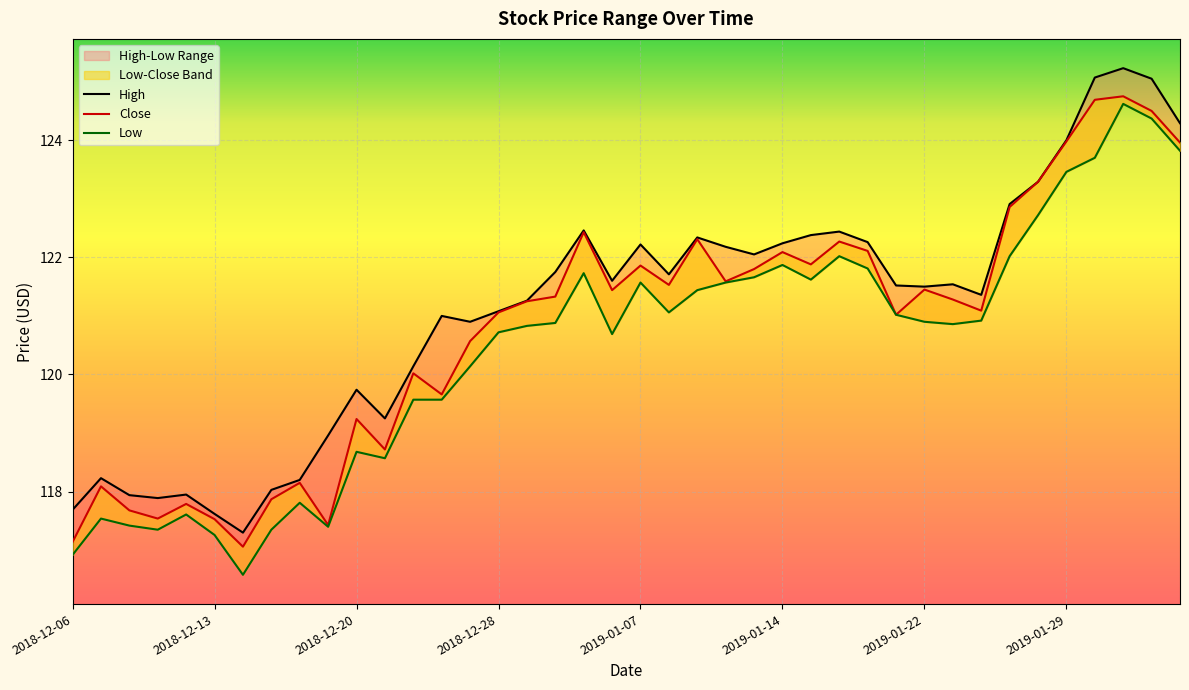

Count the number of categories in the chart.

40